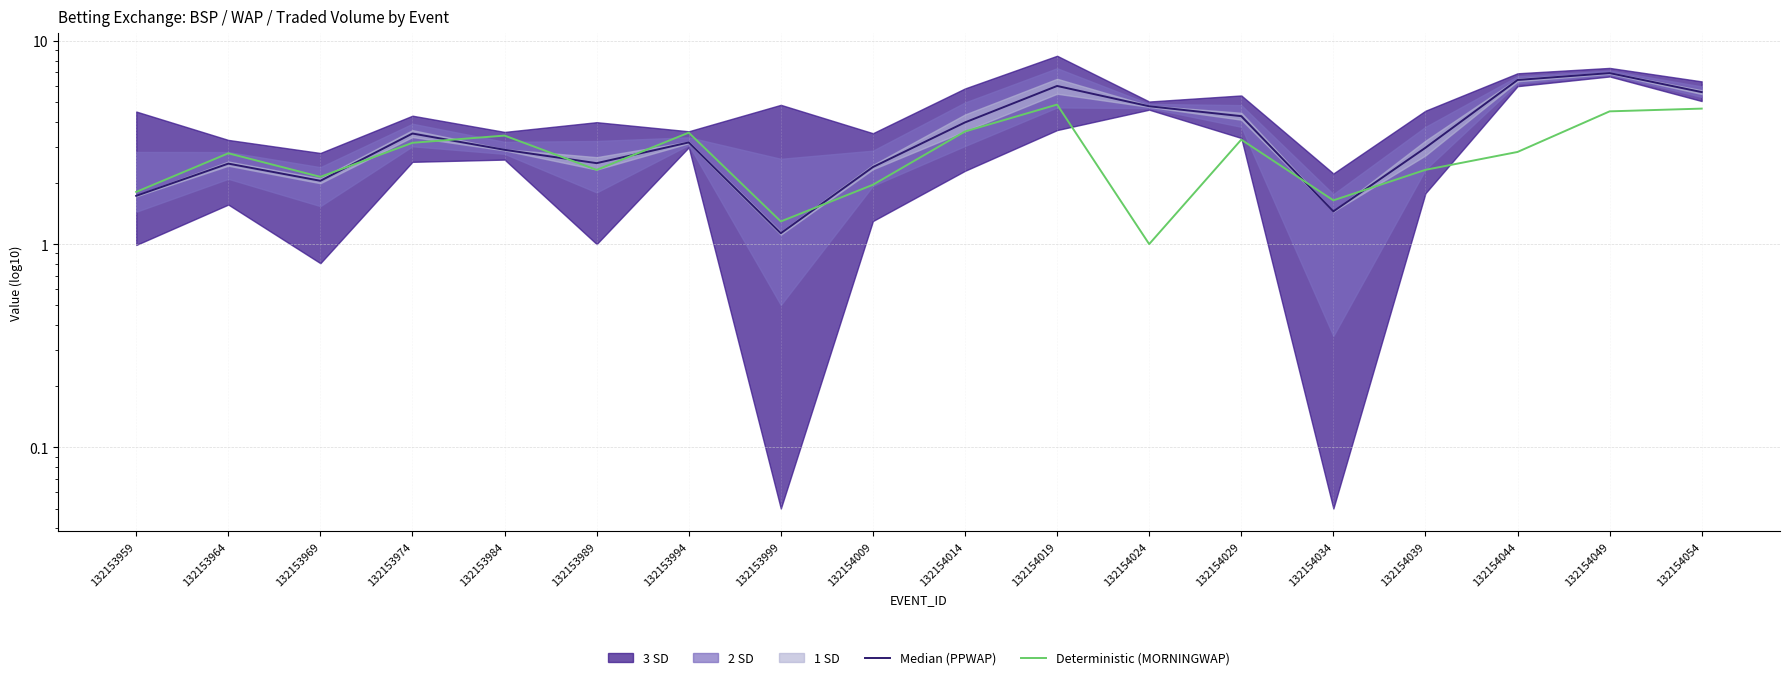

Between 132153974 and 132153989, which series saw the biggest shift?

Median (PPWAP)